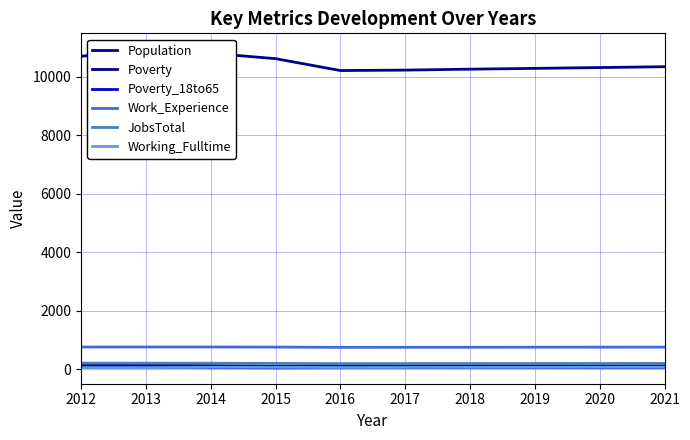

Which label corresponds to the smallest value in the chart?

2015